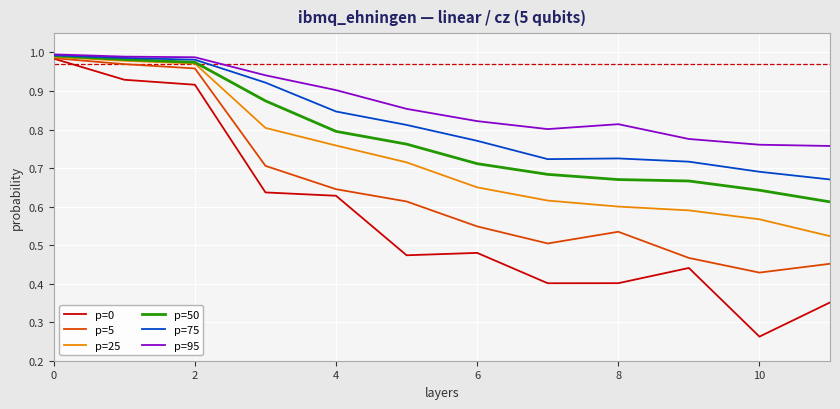

Which series has the largest range (max minus min)?

p=0